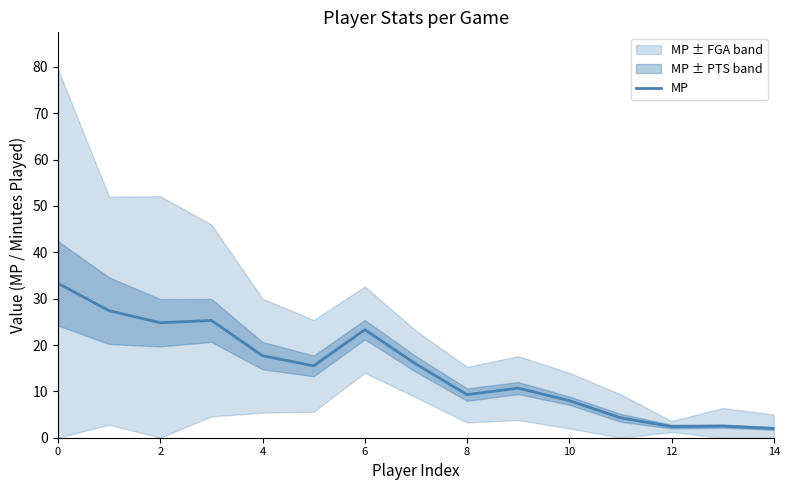

True or false: MP has a value of 39.7 at 2.

False